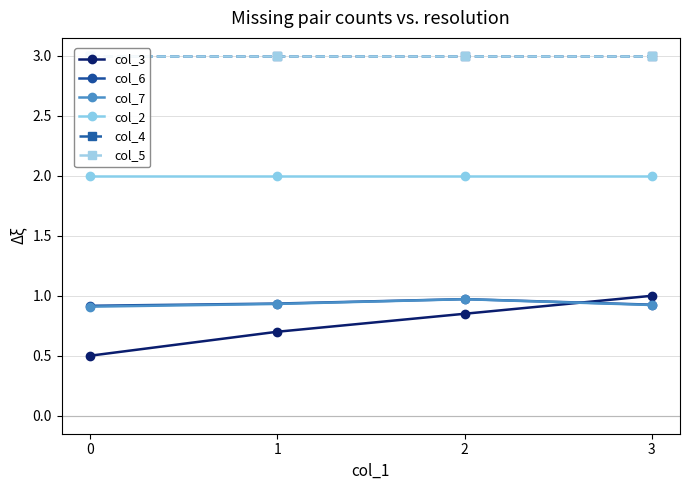

Is it true that col_2 equals 0.7 at 3?

False